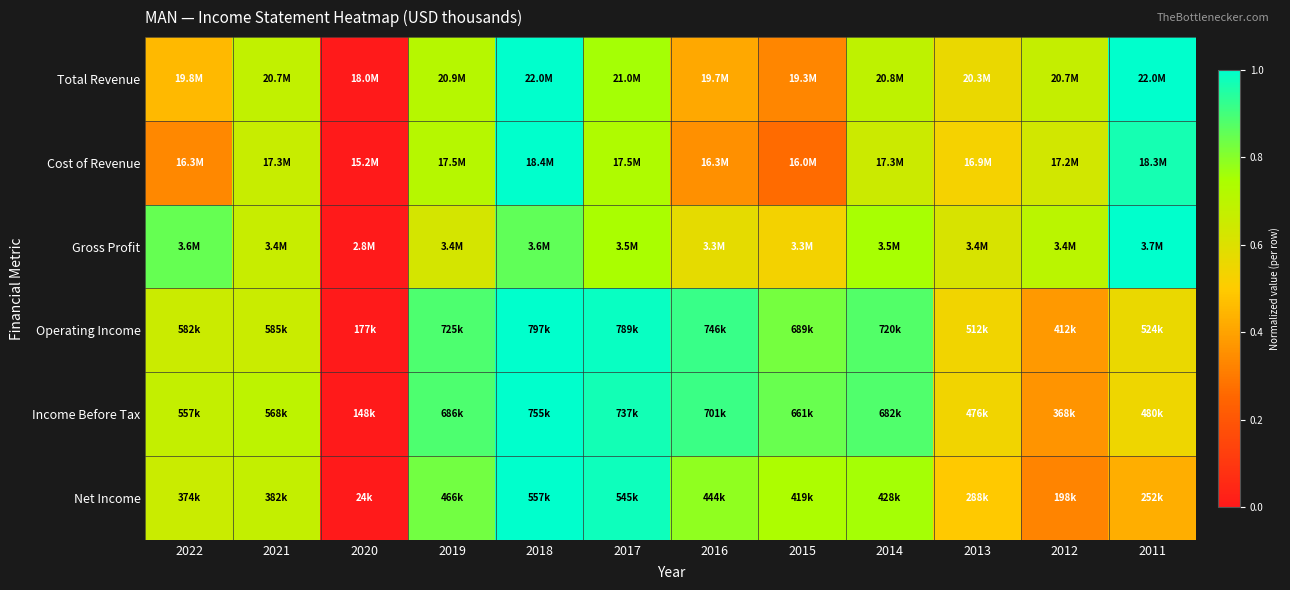

Reading right to left, list all the values displayed in this chart.

Total Revenue: 2011=1.0	2012=0.7	2013=0.6	2014=0.7	2015=0.3	2016=0.4	2017=0.8	2018=1.0	2019=0.7	2020=0.0	2021=0.7	2022=0.5
Cost of Revenue: 2011=1.0	2012=0.6	2013=0.5	2014=0.6	2015=0.3	2016=0.4	2017=0.7	2018=1.0	2019=0.7	2020=0.0	2021=0.7	2022=0.3
Gross Profit: 2011=1.0	2012=0.7	2013=0.6	2014=0.8	2015=0.5	2016=0.6	2017=0.7	2018=0.9	2019=0.6	2020=0.0	2021=0.7	2022=0.8
Operating Income: 2011=0.6	2012=0.4	2013=0.5	2014=0.9	2015=0.8	2016=0.9	2017=1.0	2018=1.0	2019=0.9	2020=0.0	2021=0.7	2022=0.7
Income Before Tax: 2011=0.5	2012=0.4	2013=0.5	2014=0.9	2015=0.8	2016=0.9	2017=1.0	2018=1.0	2019=0.9	2020=0.0	2021=0.7	2022=0.7
Net Income: 2011=0.4	2012=0.3	2013=0.5	2014=0.8	2015=0.7	2016=0.8	2017=1.0	2018=1.0	2019=0.8	2020=0.0	2021=0.7	2022=0.7